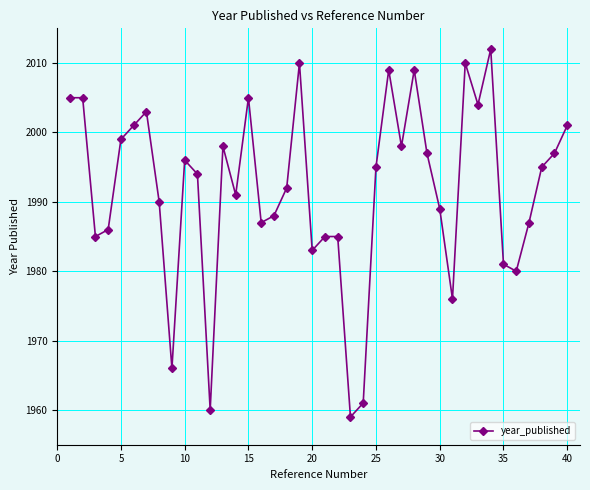

What is the average value?

1992